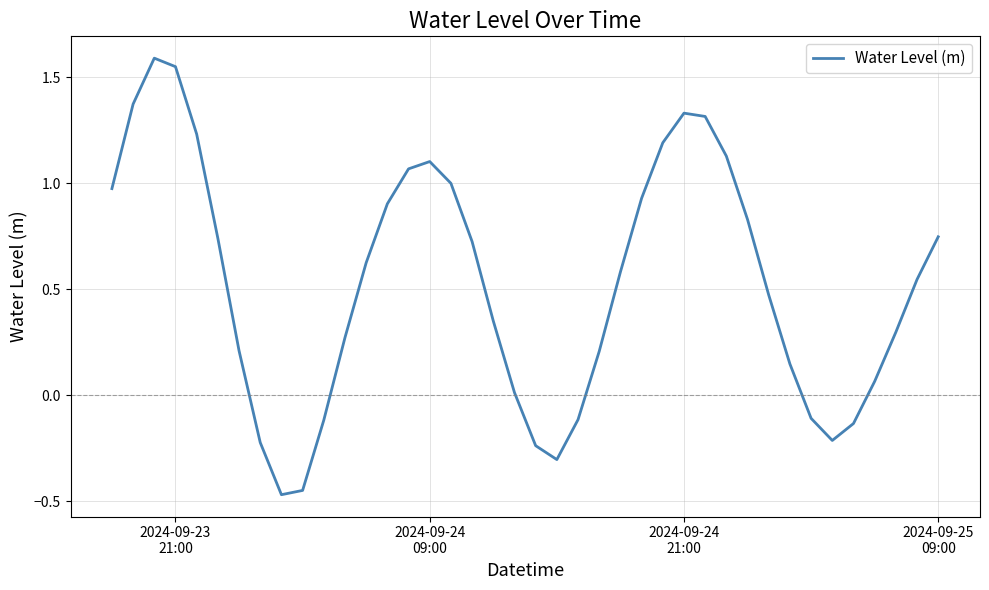

Does the chart display data point markers on the line(s)?

No